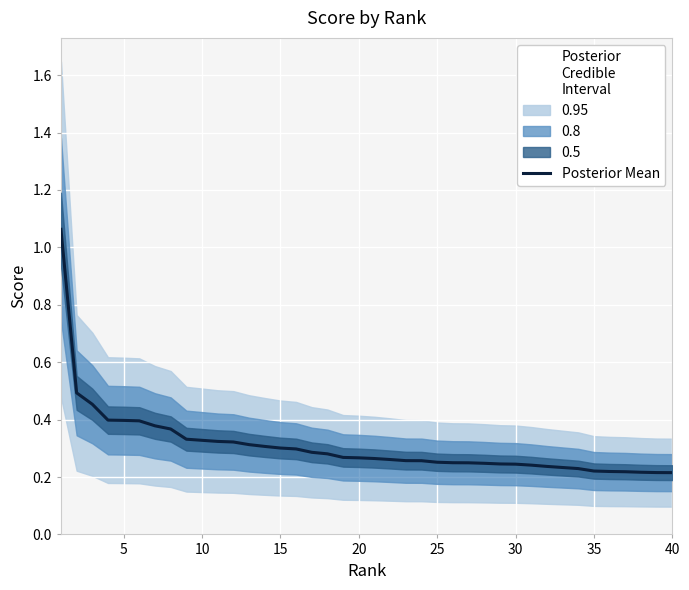

Is it true that Posterior Mean equals 0.3 at 15?

True